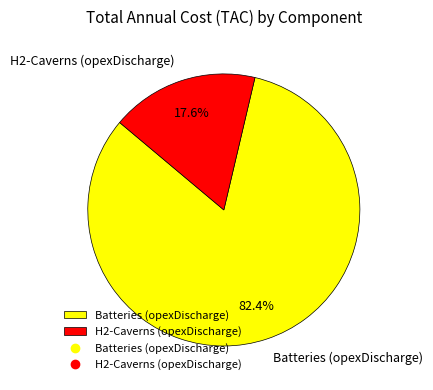

Is there any slice that represents more than half of the pie?

Yes